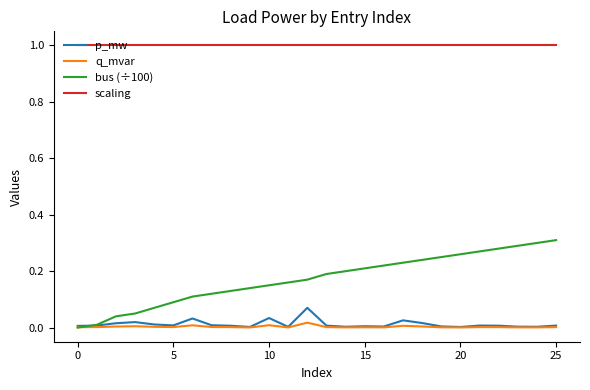

Which series has the largest range (max minus min)?

bus (÷100)